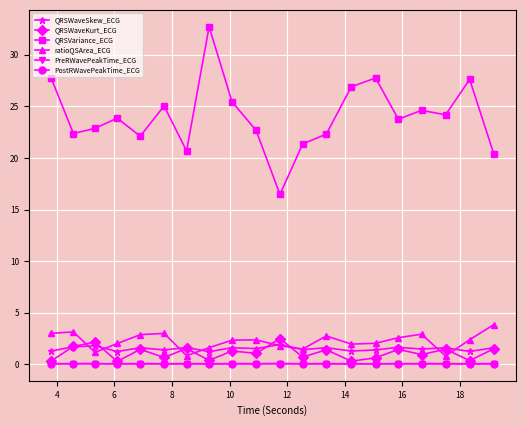

What is the difference between the maximum and minimum values in the QRSWaveKurt_ECG series?

2.2